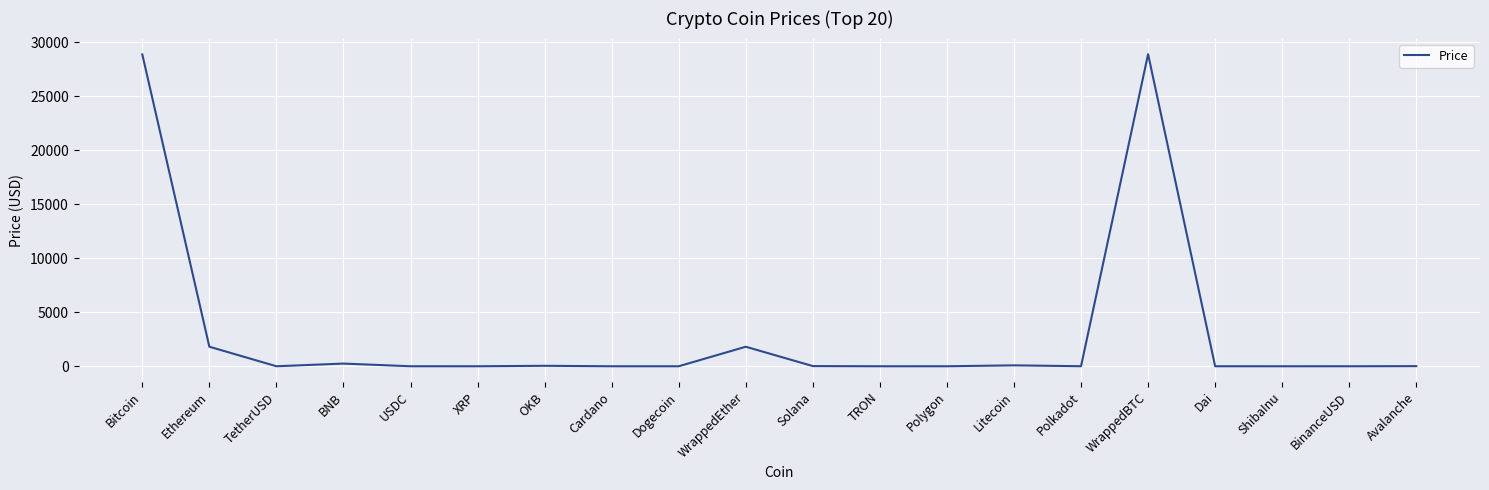

Does the chart have visible grid lines?

Yes